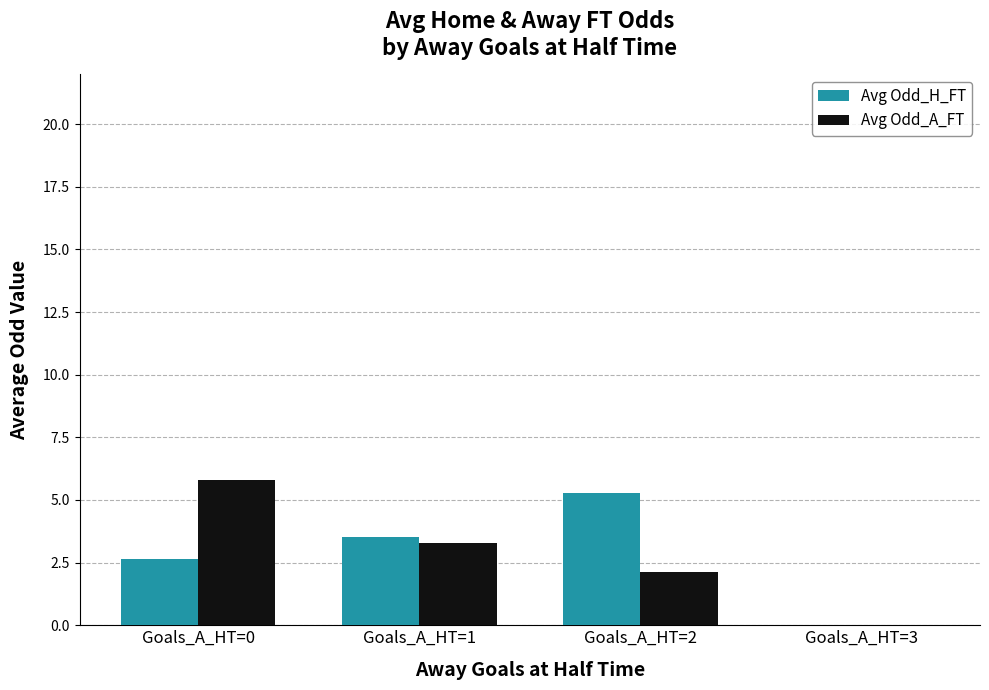

What is the highest value of the Avg Odd_A_FT series?

5.8